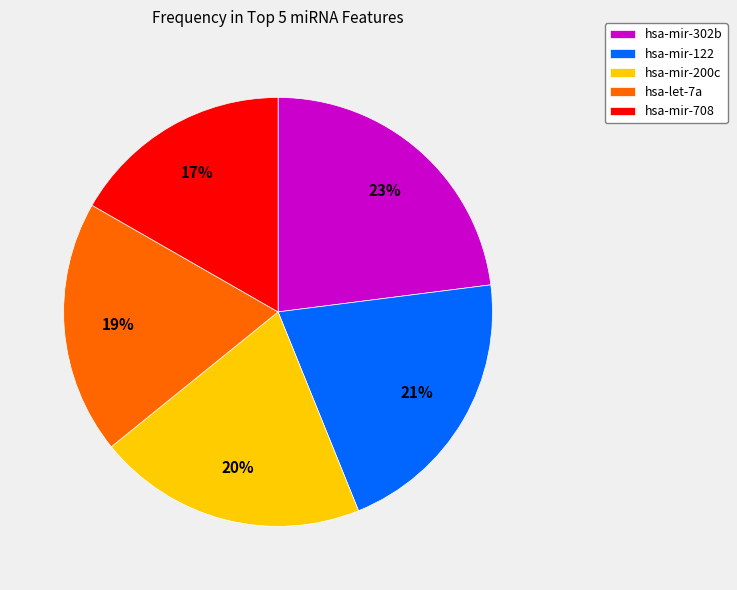

Rank the categories by value from highest to lowest.

hsa-mir-302b, hsa-mir-122, hsa-mir-200c, hsa-let-7a, hsa-mir-708